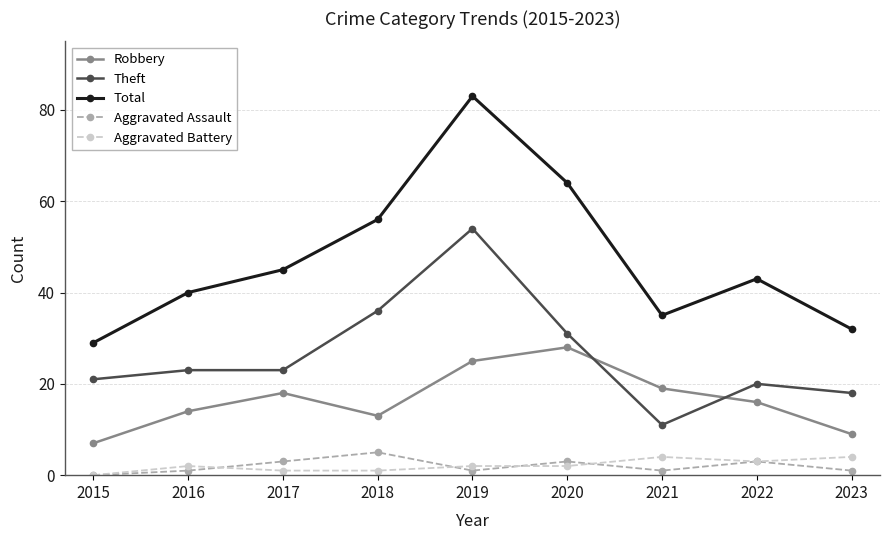

Reading left to right, list all the values displayed in this chart.

Robbery: 2015=7	2016=14	2017=18	2018=13	2019=25	2020=28	2021=19	2022=16	2023=9
Theft: 2015=21	2016=23	2017=23	2018=36	2019=54	2020=31	2021=11	2022=20	2023=18
Total: 2015=29	2016=40	2017=45	2018=56	2019=83	2020=64	2021=35	2022=43	2023=32
Aggravated Assault: 2015=0	2016=1	2017=3	2018=5	2019=1	2020=3	2021=1	2022=3	2023=1
Aggravated Battery: 2015=0	2016=2	2017=1	2018=1	2019=2	2020=2	2021=4	2022=3	2023=4